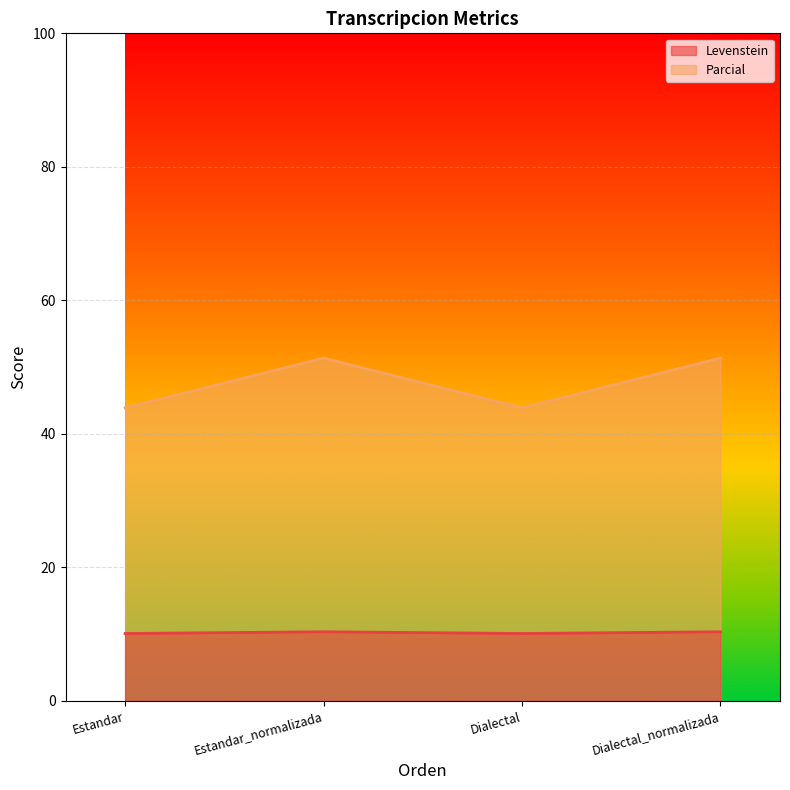

What is the minimum value for Levenstein?

10.1